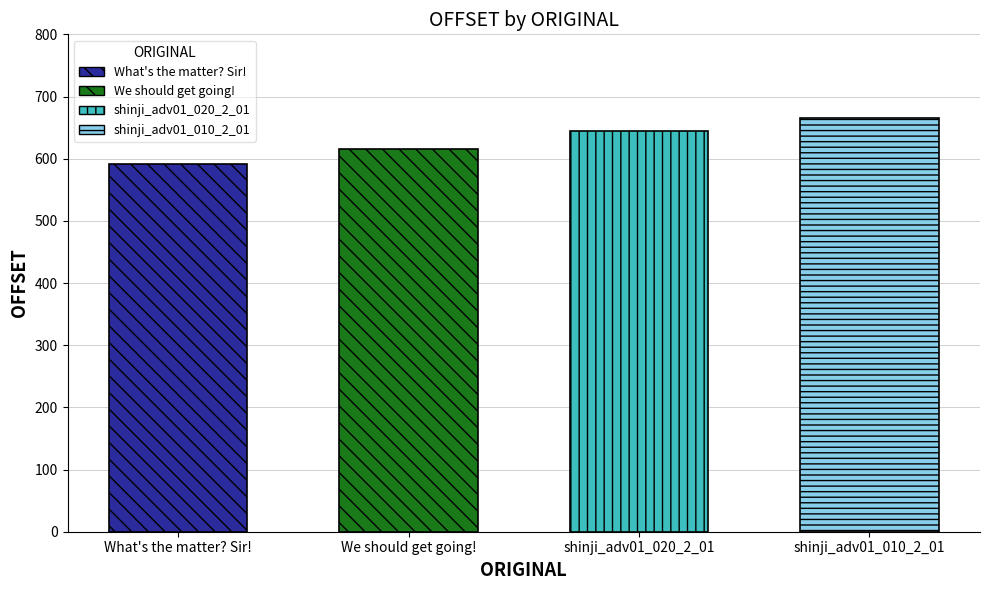

Reading left to right, transcribe all the data shown in this chart.

What's the matter? Sir!=591	We should get going!=615	shinji_adv01_020_2_01=644	shinji_adv01_010_2_01=666